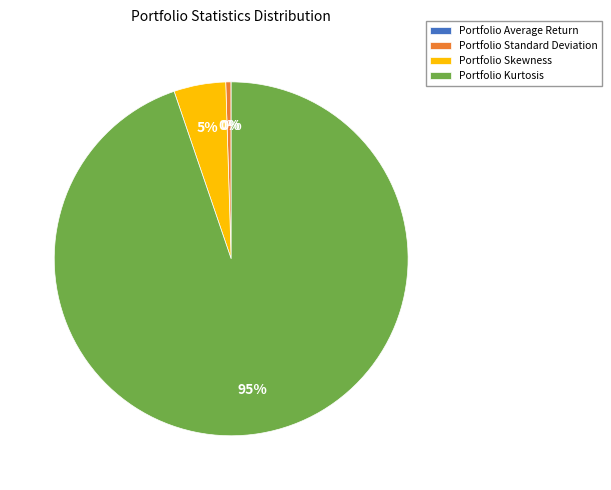

Between Portfolio Kurtosis and Portfolio Standard Deviation, which is larger?

Portfolio Kurtosis